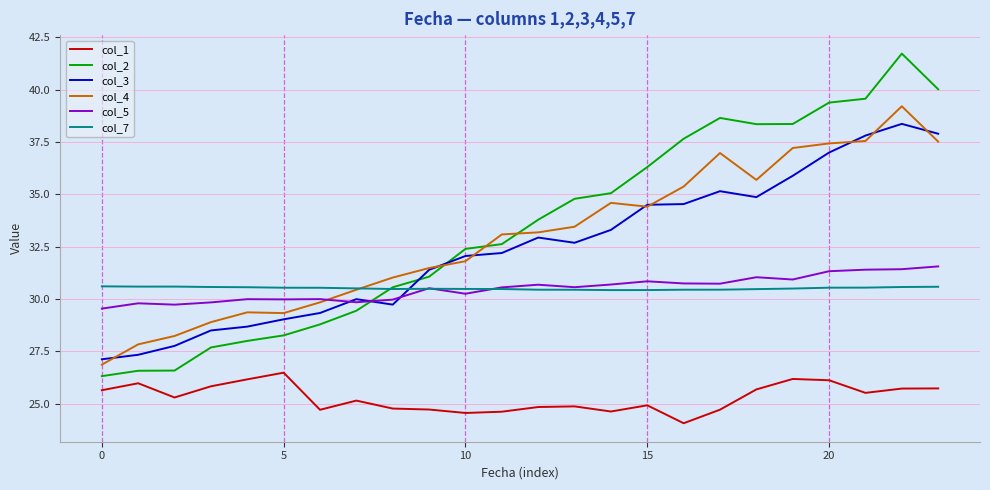

What is the maximum value for col_7?

30.6